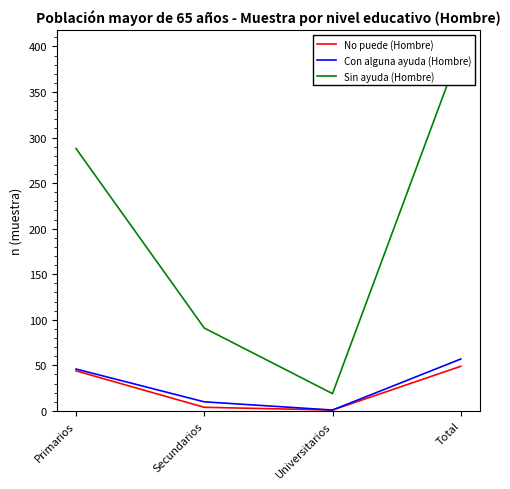

Which series has the largest range (max minus min)?

Sin ayuda (Hombre)